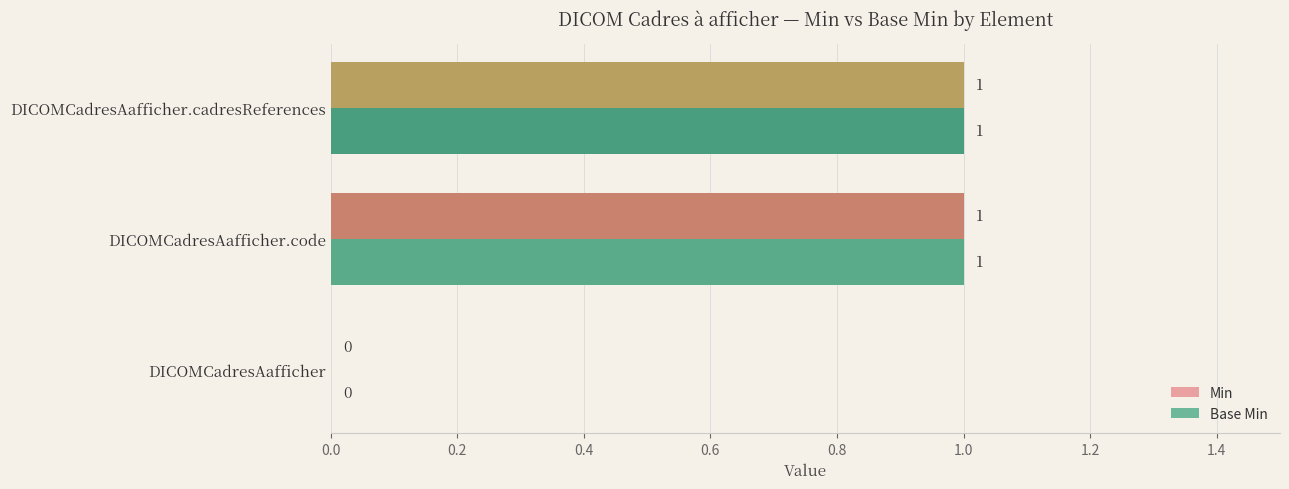

The value of Min at DICOMCadresAafficher.cadresReferences is 1. True or false?

True